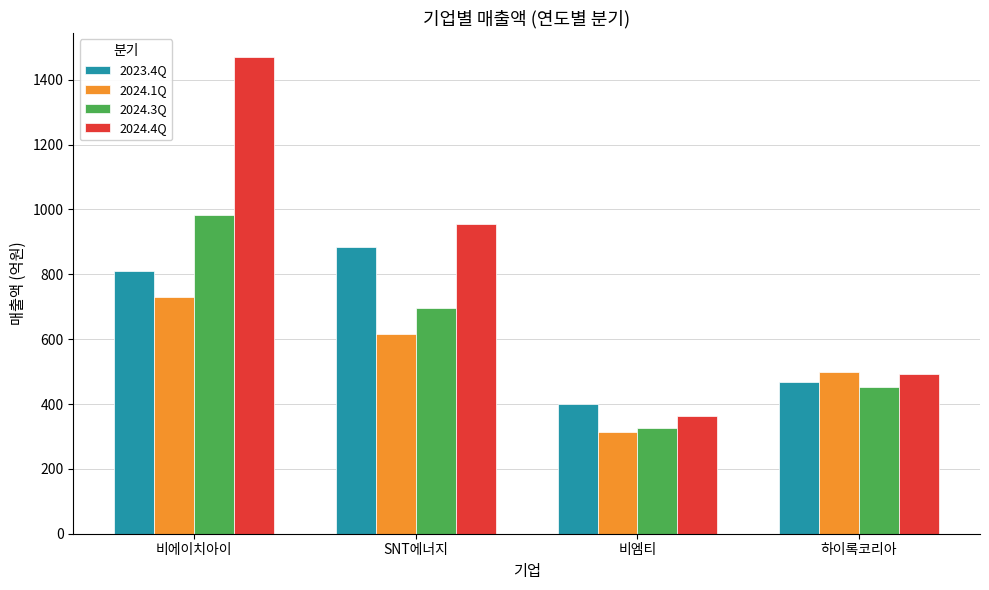

Which category has the highest value in the 2024.4Q series?

비에이치아이